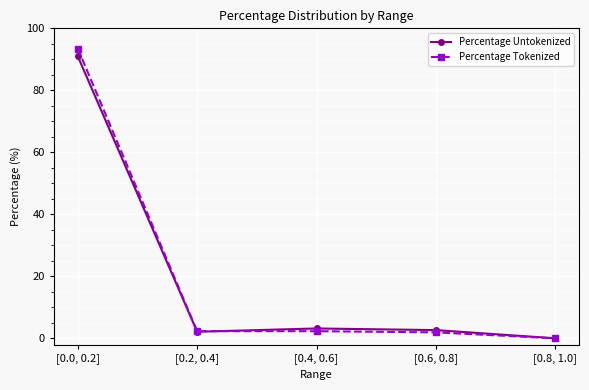

What is the average value of the Percentage Tokenized series?

20.0